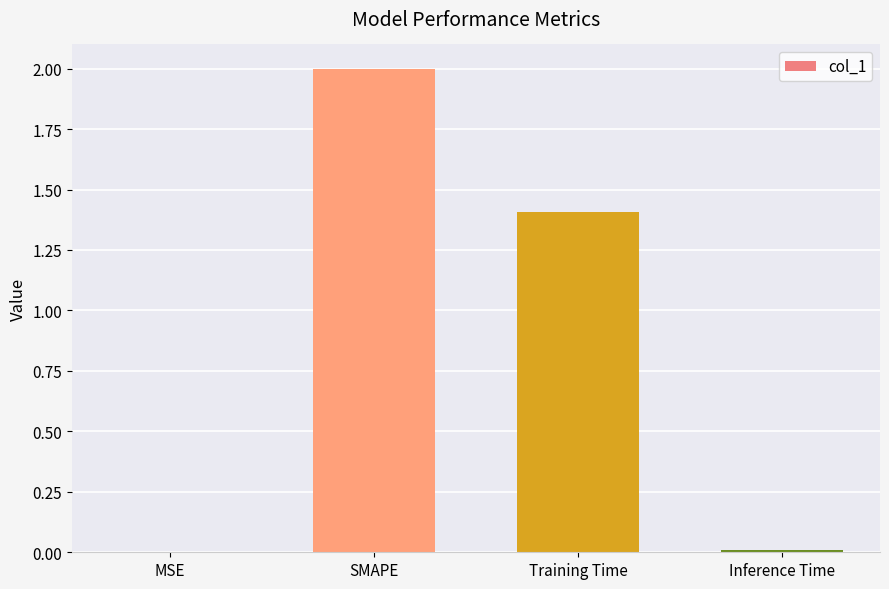

Approximately how many times larger is the value at SMAPE compared to Training Time?

1.4